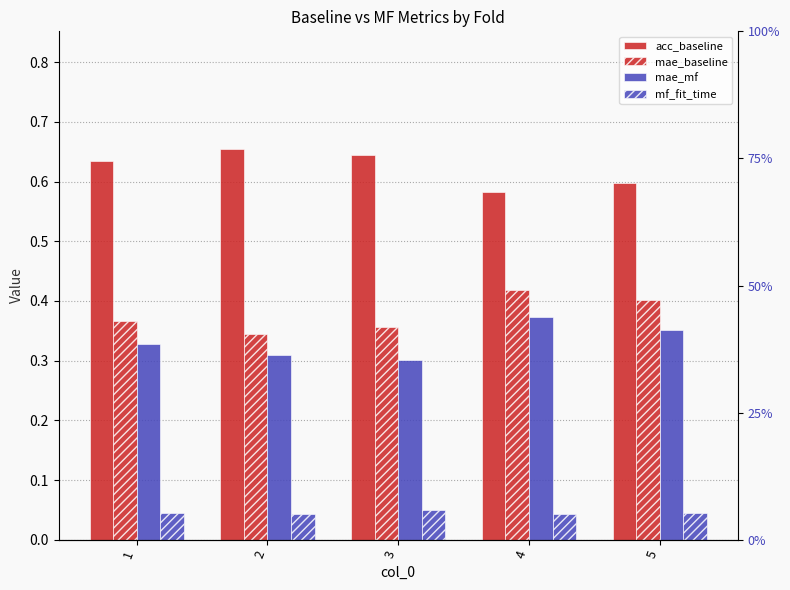

The value of mf_fit_time at 2 is 0.1. True or false?

False